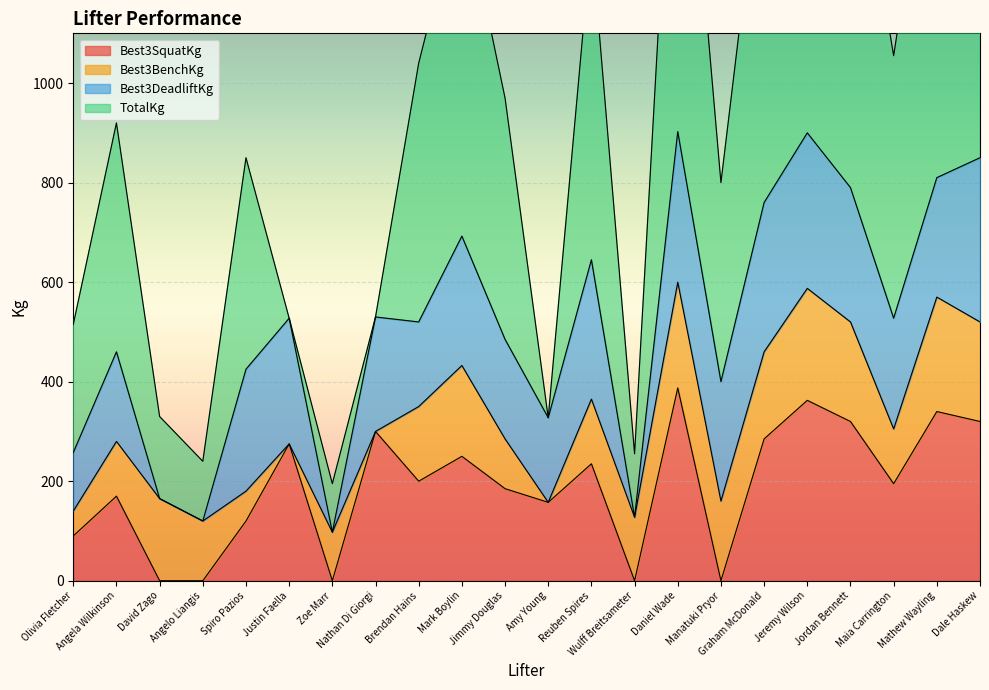

Is it true that Best3SquatKg equals 235.0 at Reuben Spires?

True